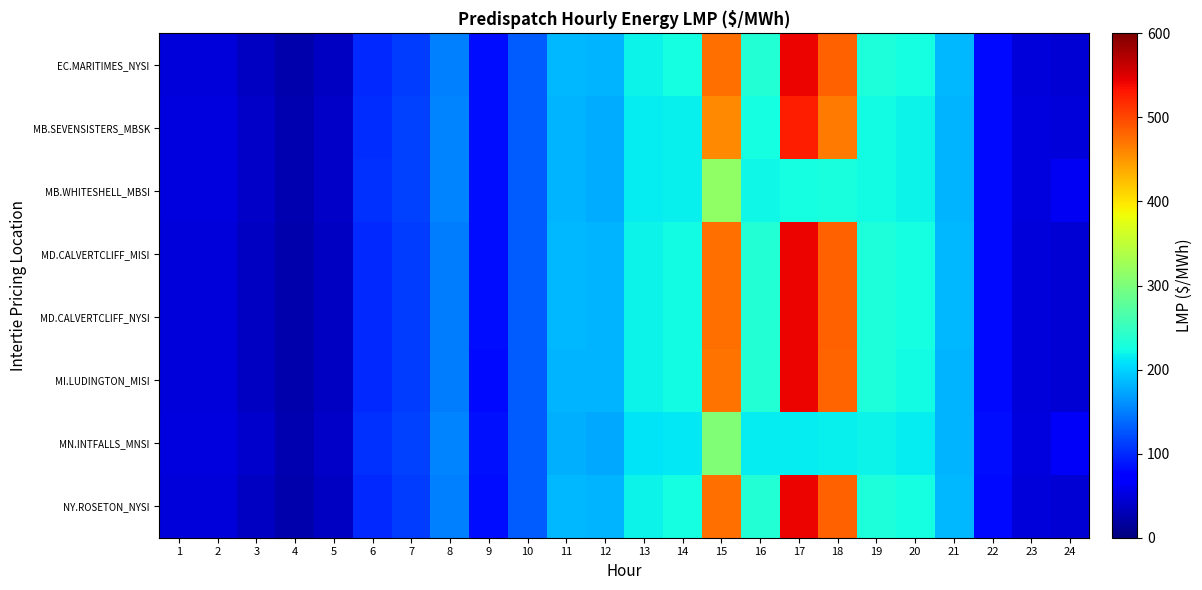

At how many categories does at least one series exceed 149?

12